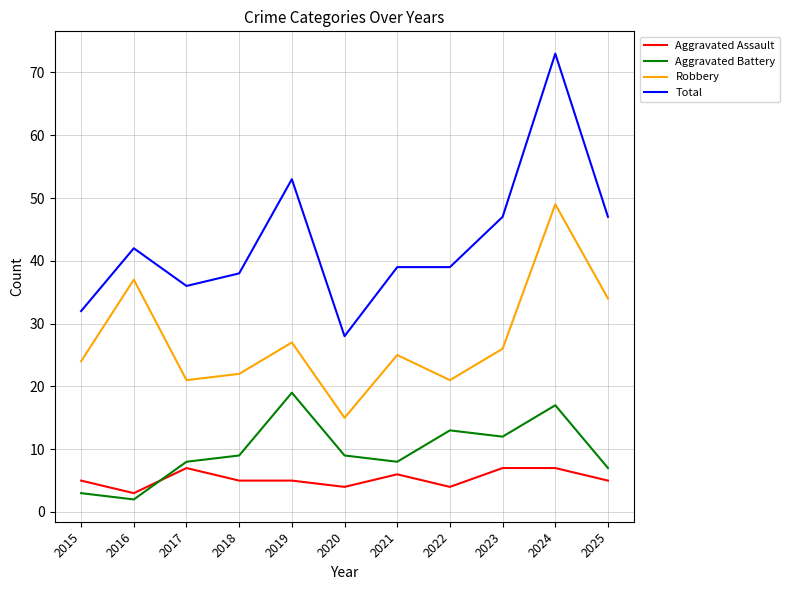

What value does the Aggravated Assault series have at 2025?

5